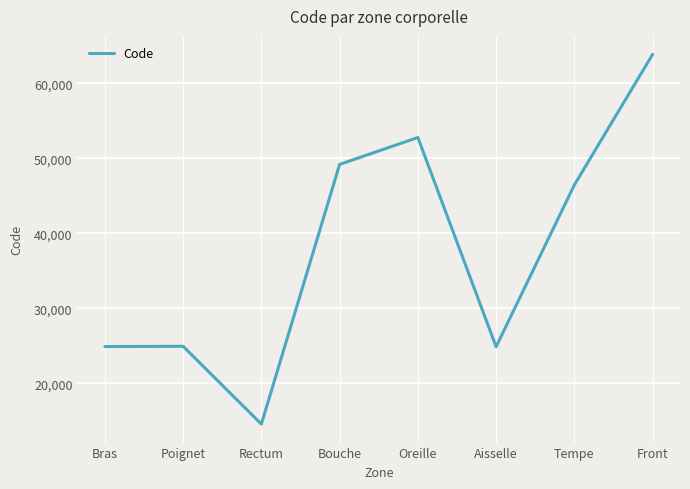

Count the number of categories in the chart.

8